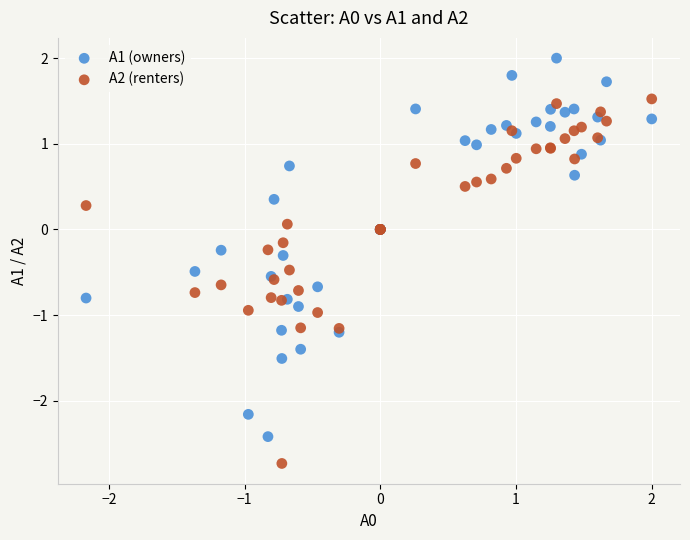

Which series has the widest spread of Y values?

A1 (owners)